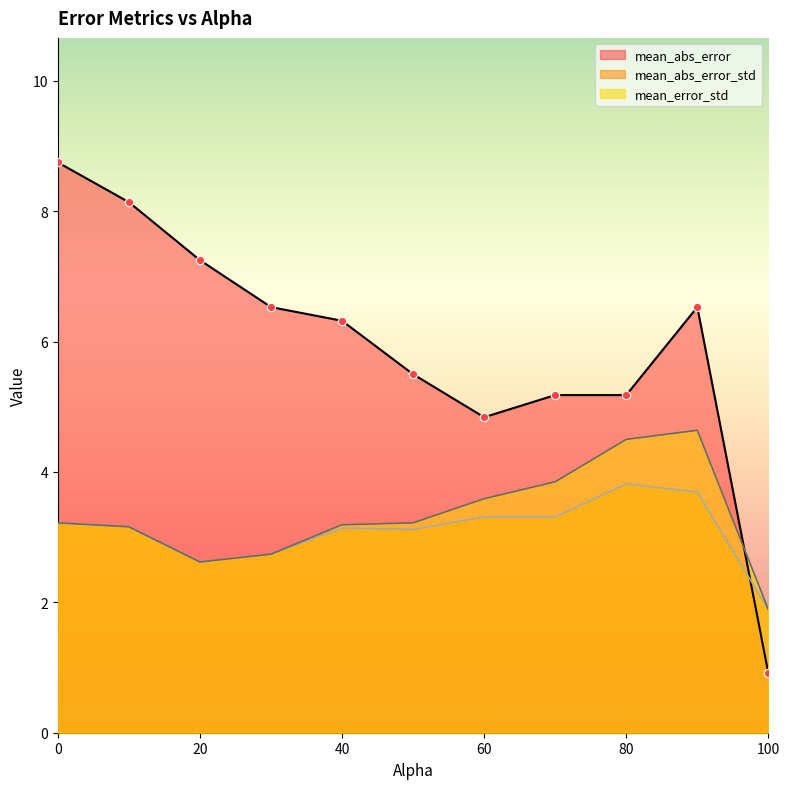

What is the greatest value displayed?

8.8